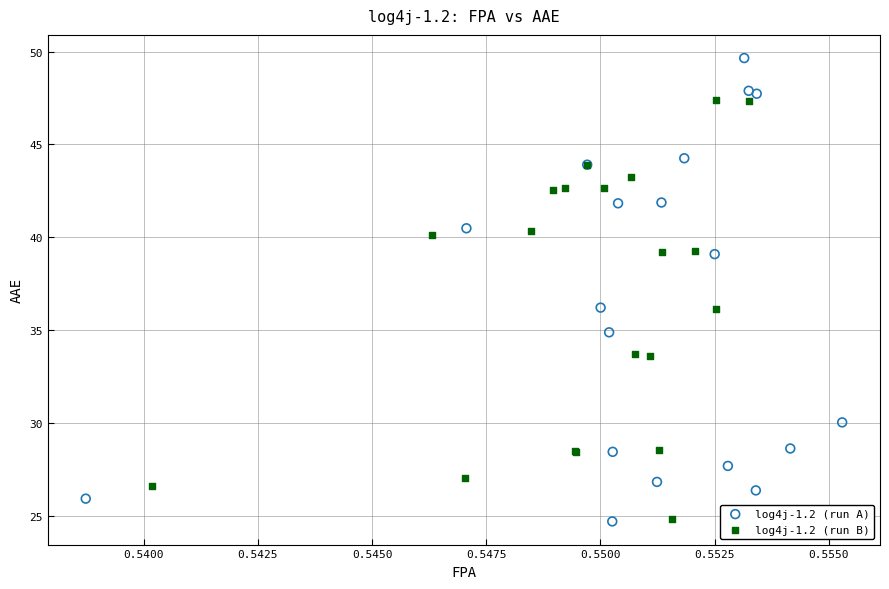

Which series has the widest spread of Y values?

log4j-1.2 (run A)